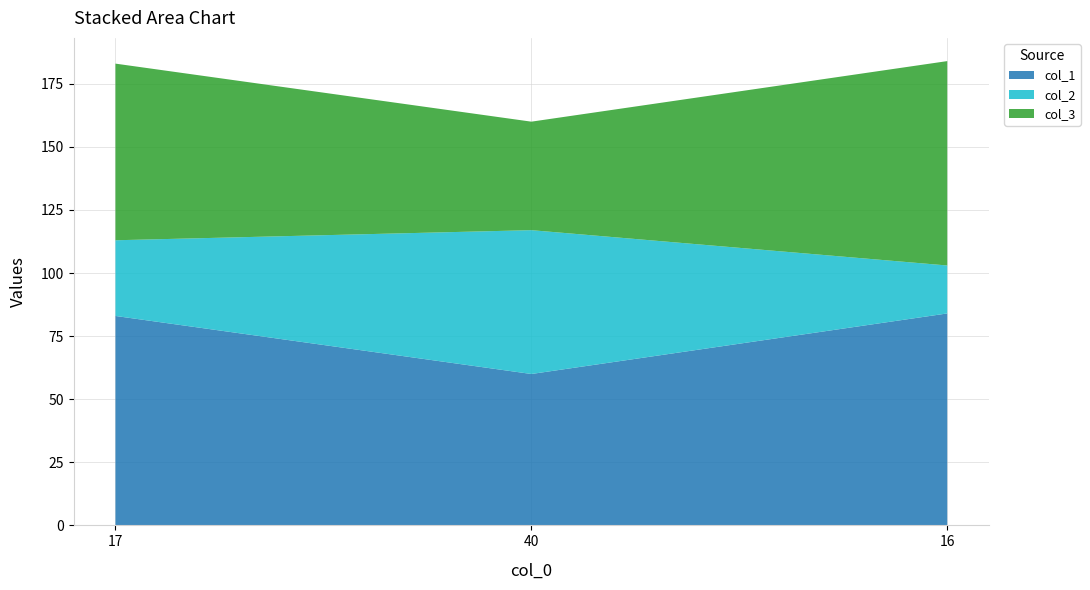

Reading right to left, list all the values displayed in this chart.

col_1: 16=84	40=60	17=83
col_2: 16=19	40=57	17=30
col_3: 16=81	40=43	17=70